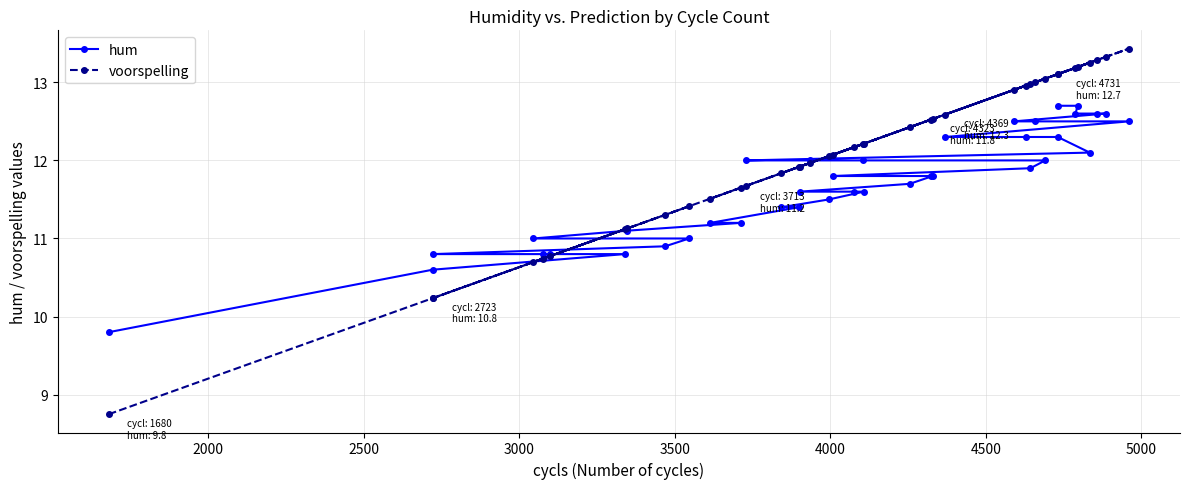

After their last crossing, which series has the higher values: hum or voorspelling?

voorspelling